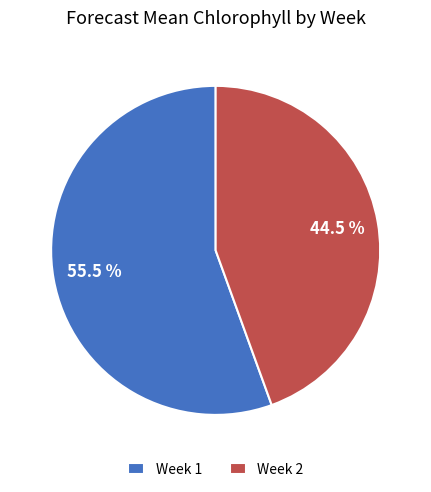

Rank the categories by value from highest to lowest.

Week 1, Week 2